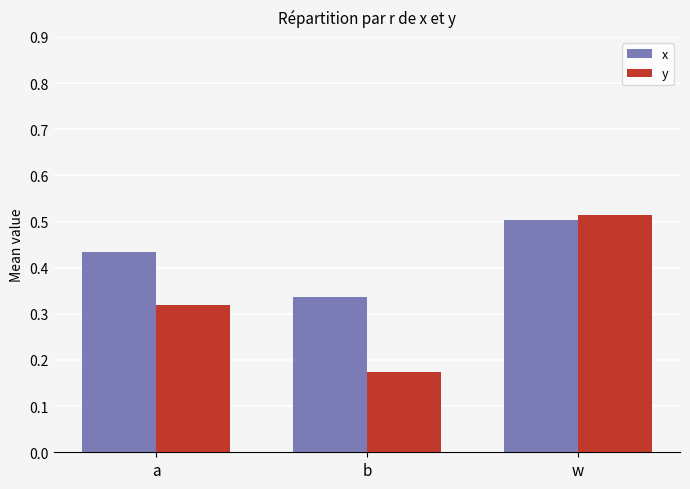

The x series shows 0.5 at w. True or false?

True